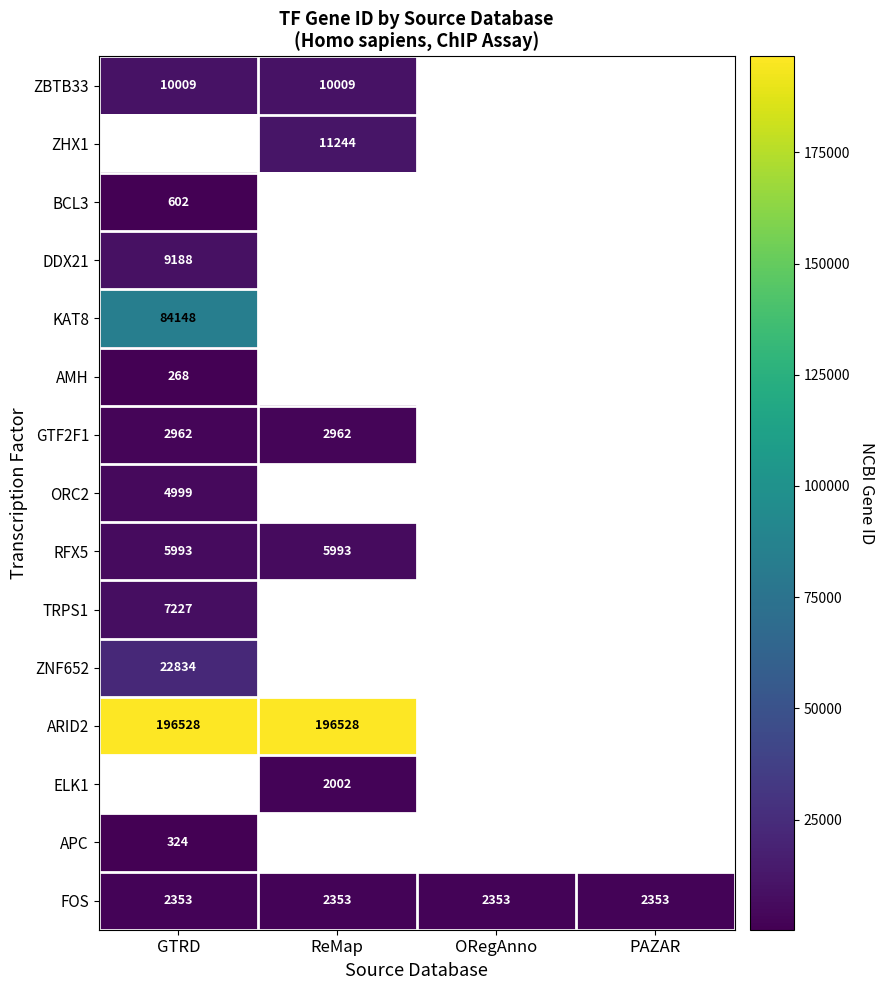

The value of ORC2 at GTRD is 4999. True or false?

True